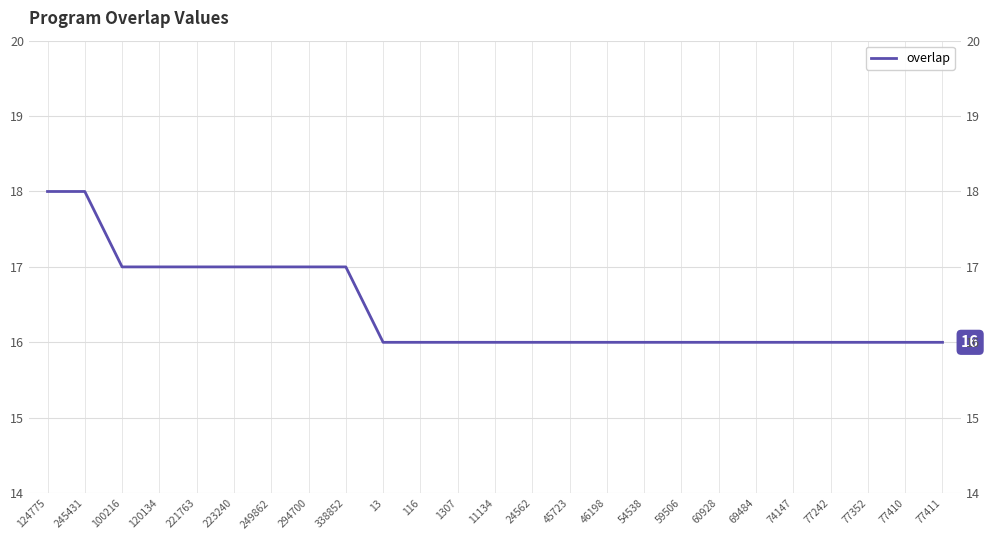

How many lines are shown in the chart?

1